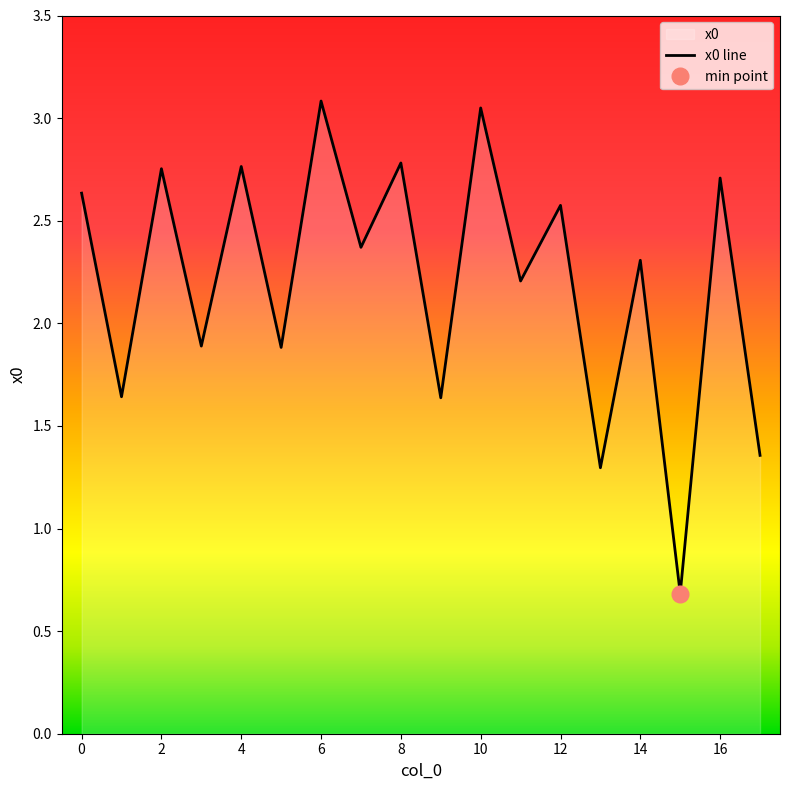

Rank the categories by value from highest to lowest.

6, 10, 8, 4, 2, 16, 0, 12, 7, 14, 11, 3, 5, 1, 9, 17, 13, 15